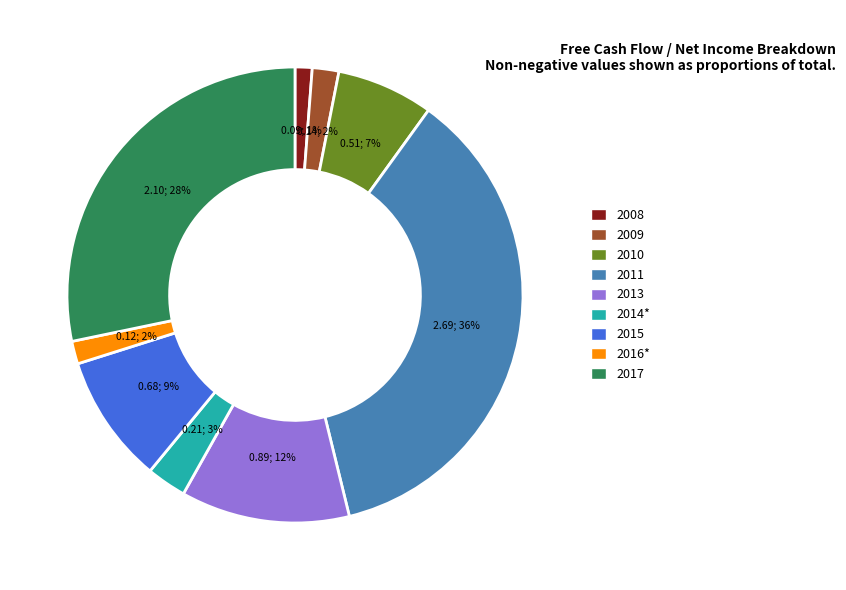

Is it true that 2013 is 12% of the pie?

True